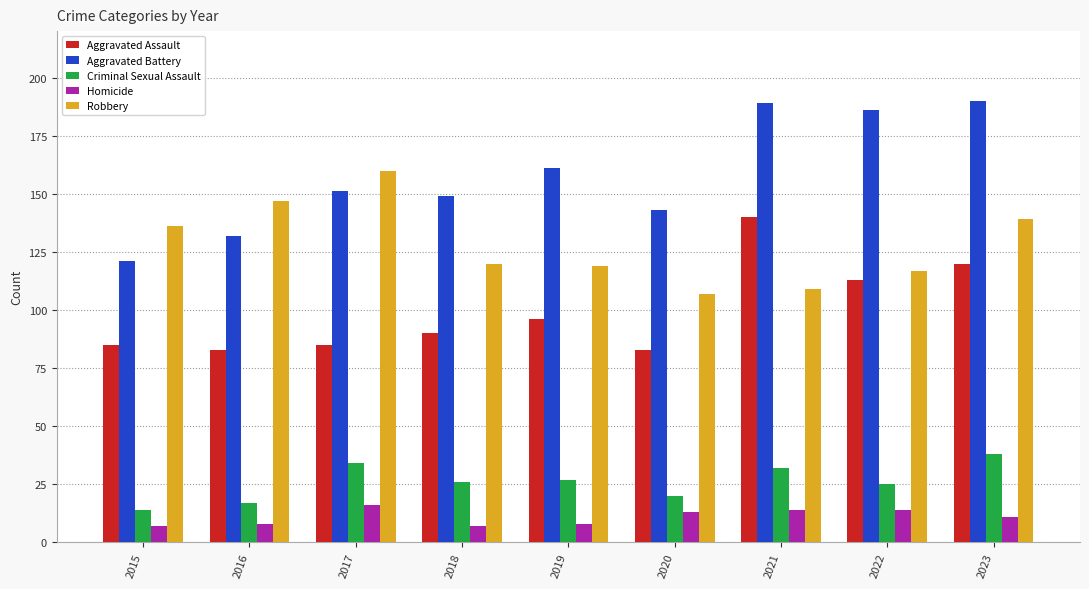

What is the minimum value shown in the chart?

7